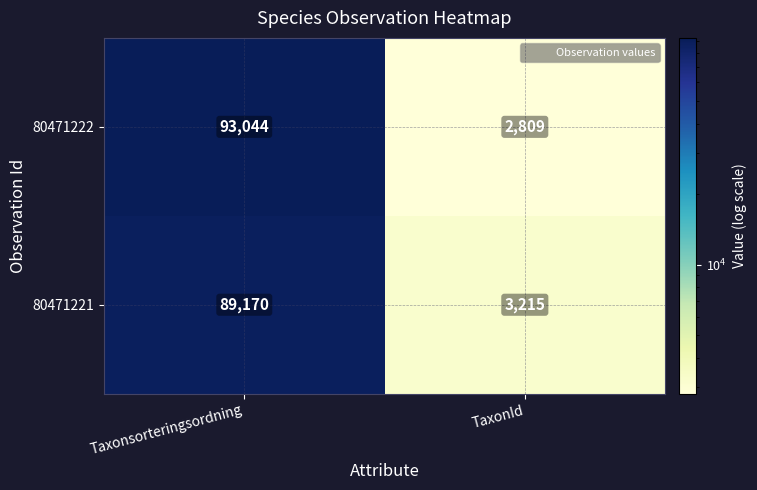

Rank the series at Taxonsorteringsordning from highest to lowest value.

80471222, 80471221